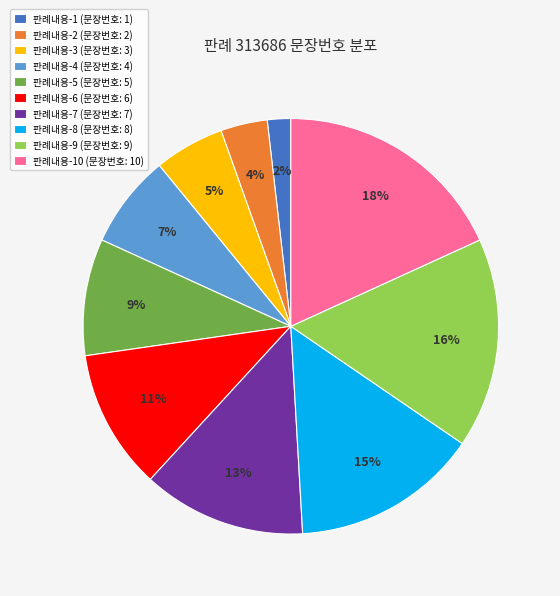

Does any single category account for the majority?

No